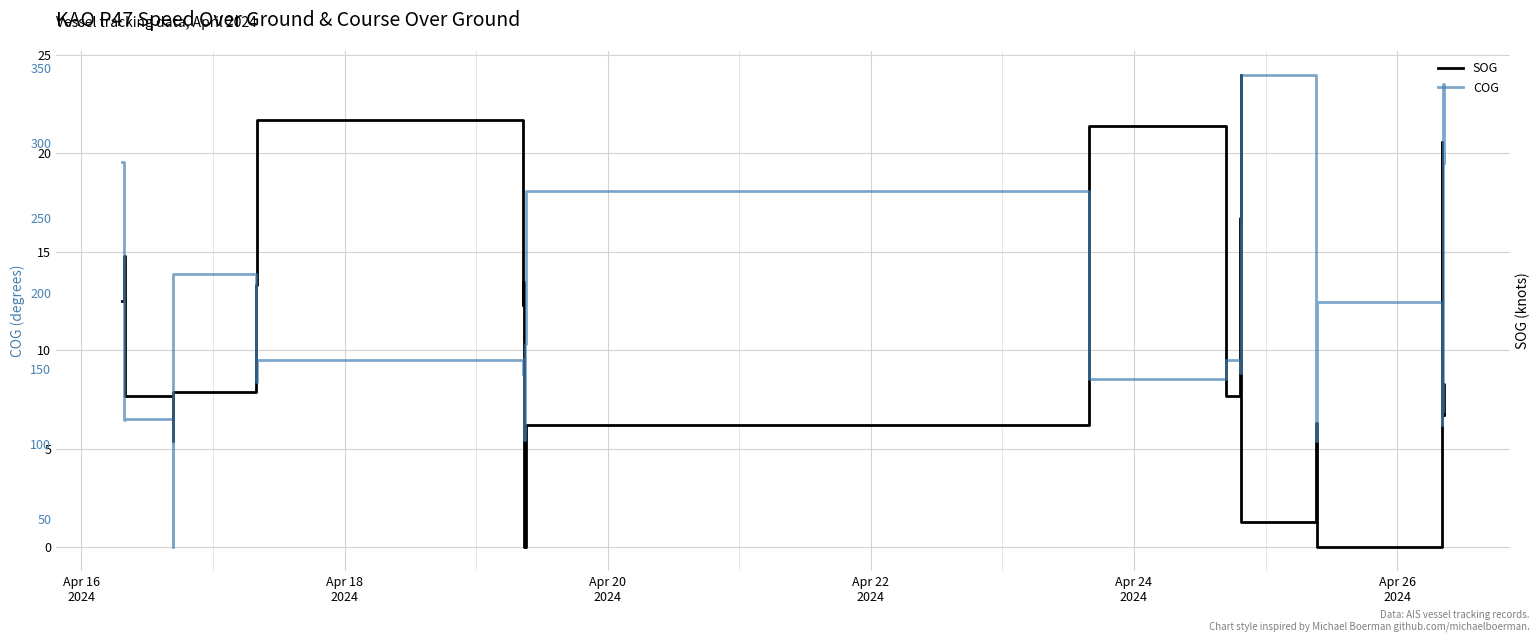

What is the maximum value shown in the chart?

345.5